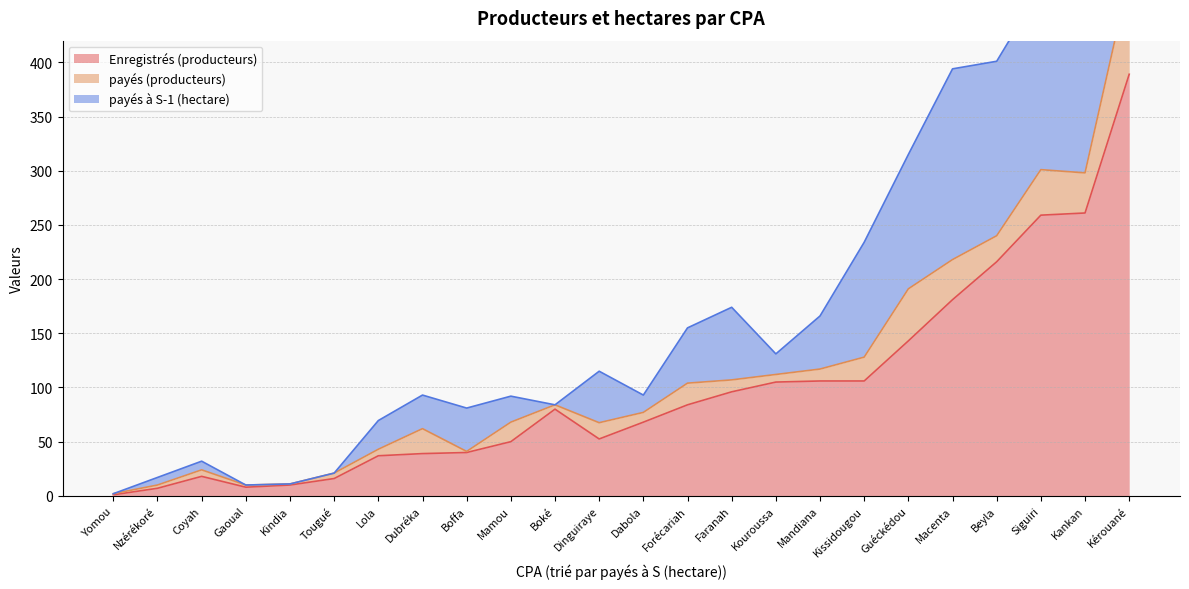

What is the approximate value of Enregistrés (producteurs) at Mandiana?

106.0